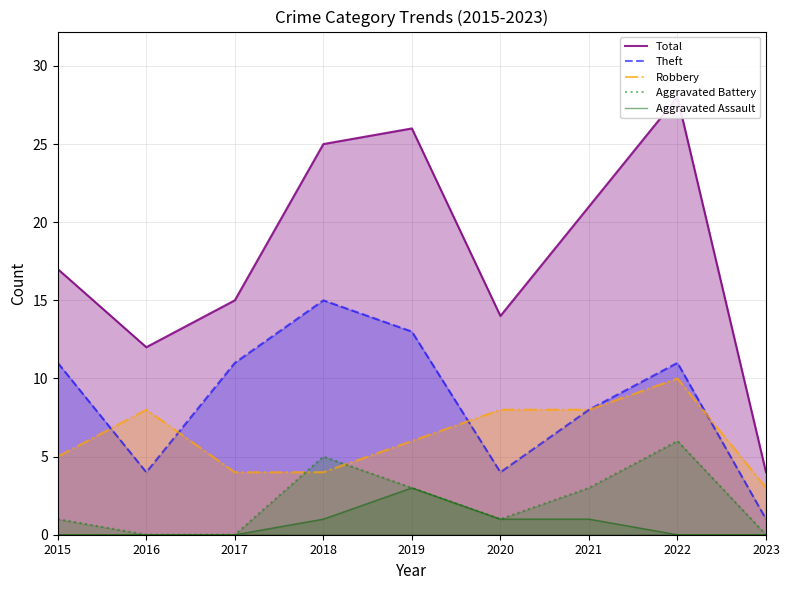

At 2022, list the series in order from largest to smallest.

Total, Theft, Robbery, Aggravated Battery, Aggravated Assault